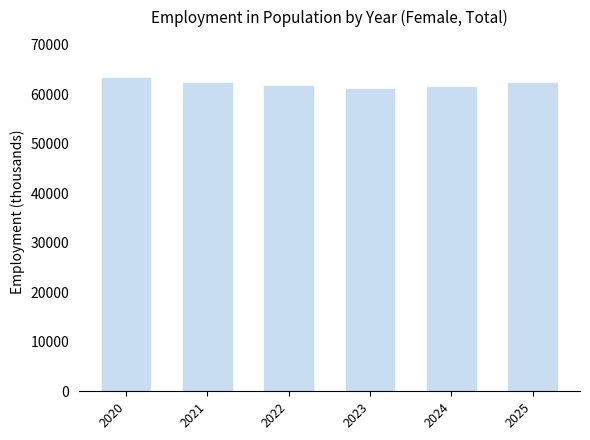

What is the difference between the maximum and second lowest values?

1646.7